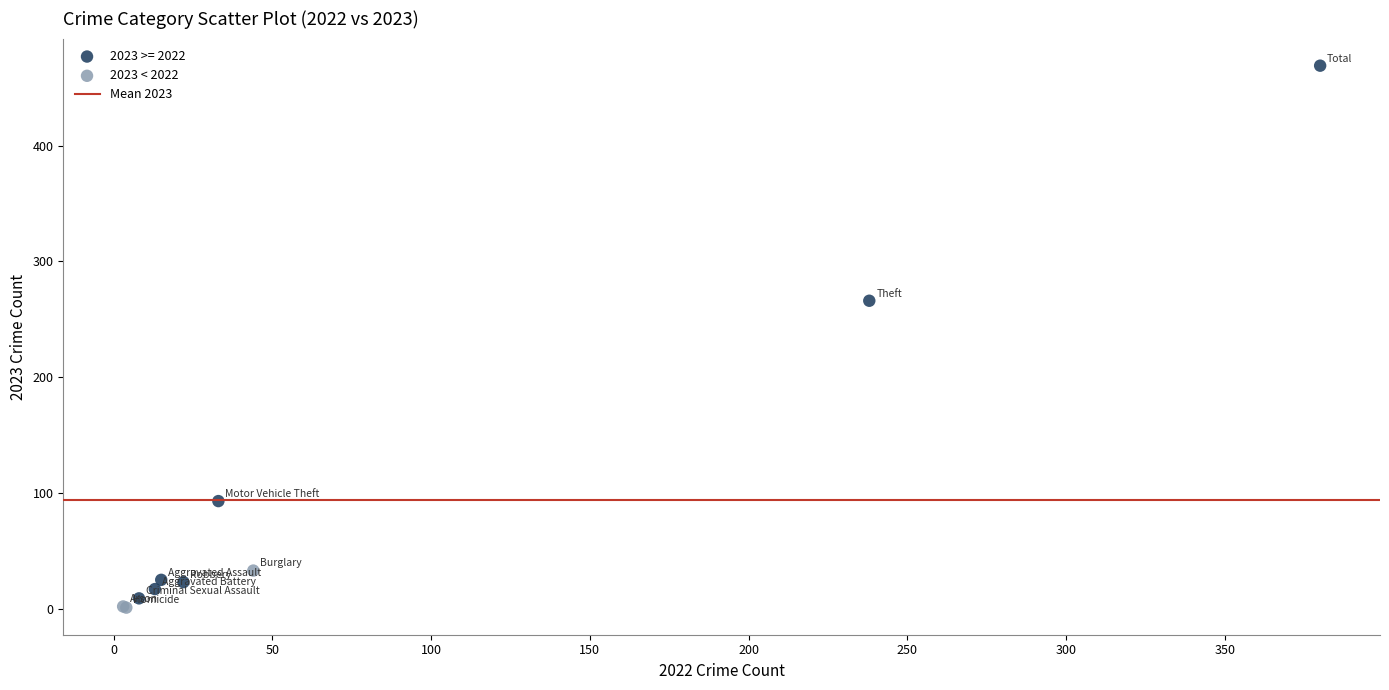

Which series reaches the maximum Y coordinate?

2023 >= 2022